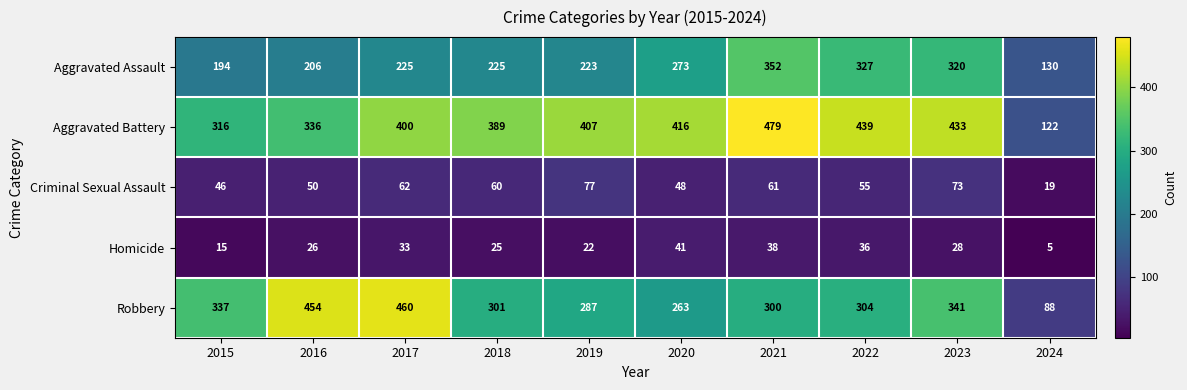

Count the number of data series in this chart.

5